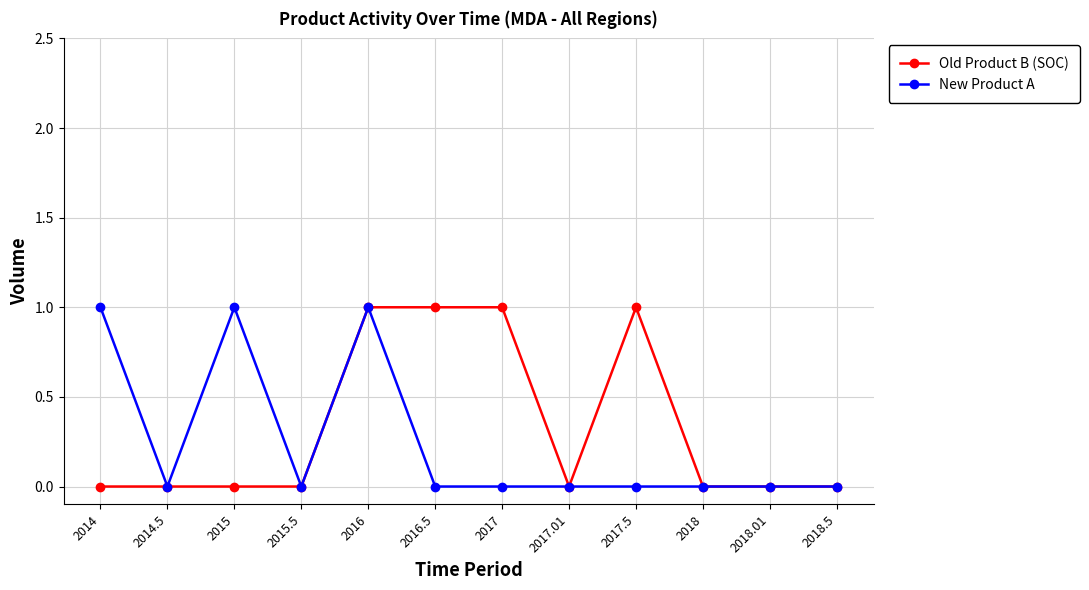

What is the highest value of the New Product A series?

1